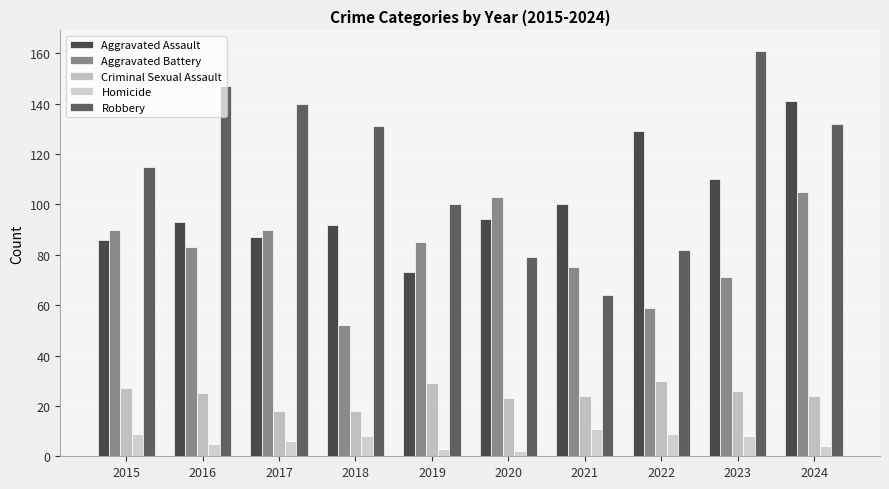

How many bars are there in total?

50